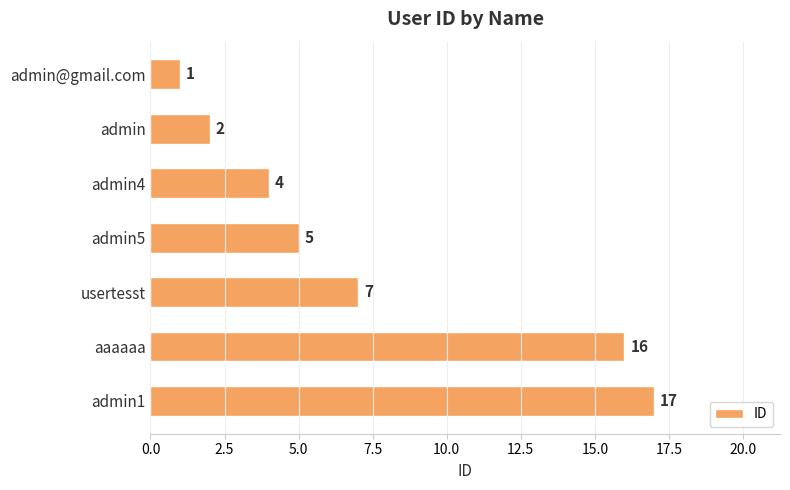

What is the average value?

7